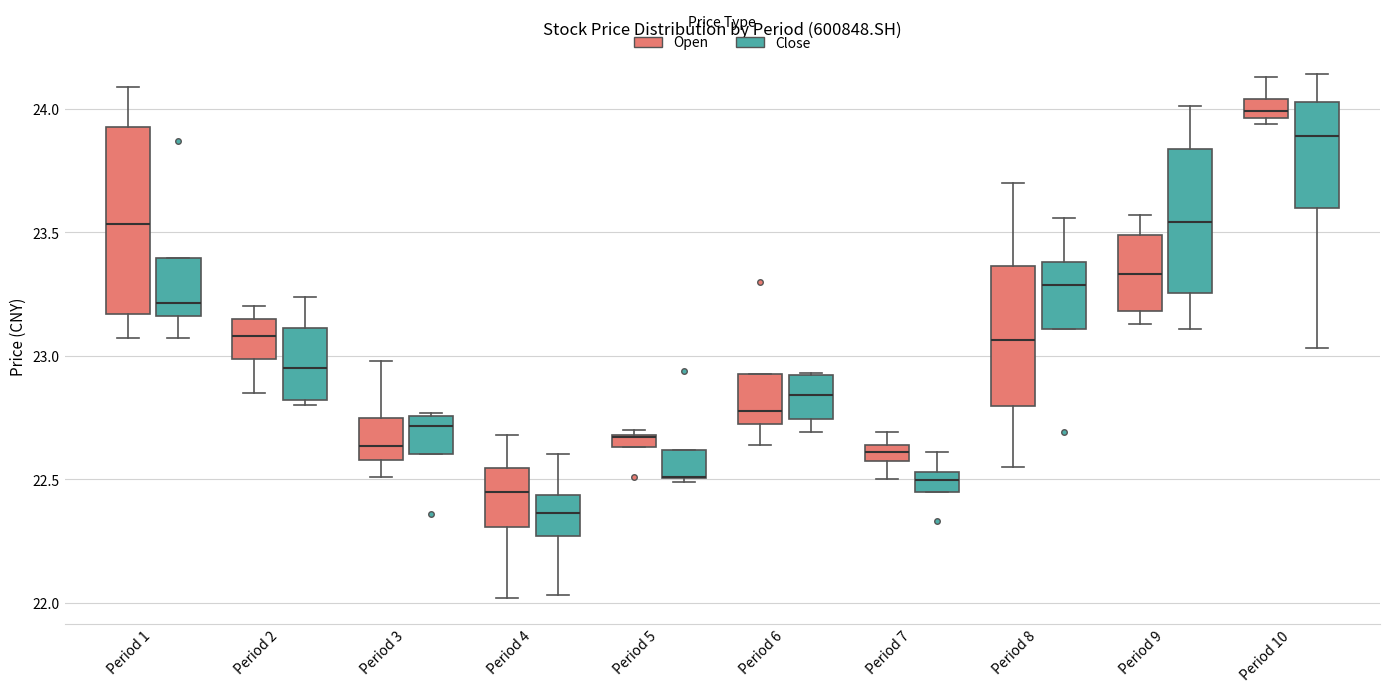

Where is the lower edge of the box for Period 7 (Close) on the y-axis? The values are not printed on the chart, so give them approximately, as read against the axis.

22.45